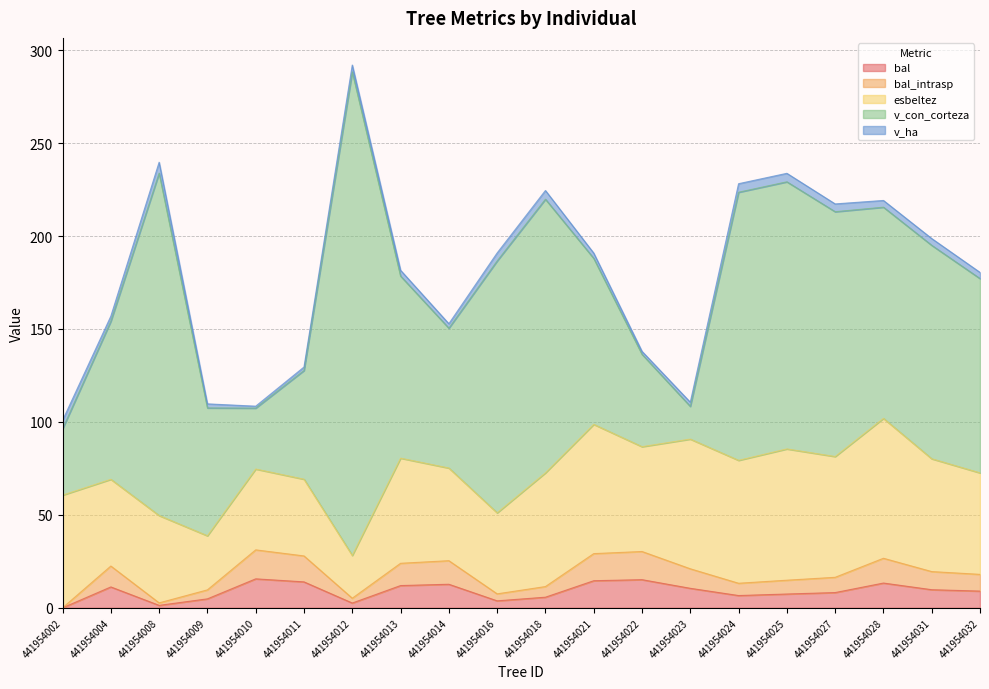

Is the value of v_ha at 441954031 greater than the value of bal_intrasp at 441954018?

No